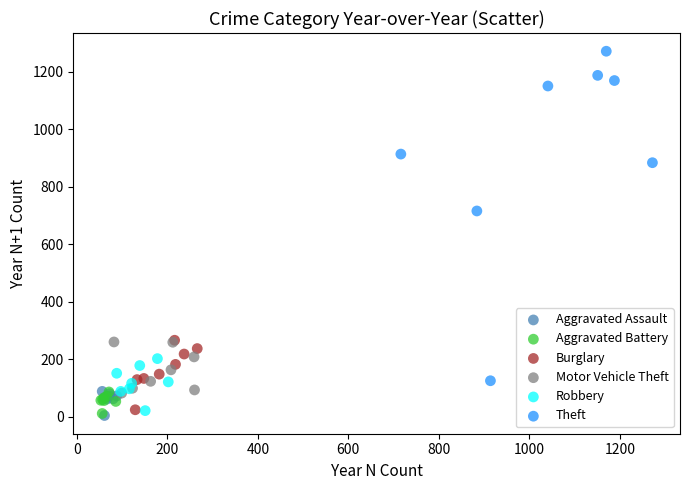

What are all the series names shown in the legend?

Aggravated Assault, Aggravated Battery, Burglary, Motor Vehicle Theft, Robbery, Theft